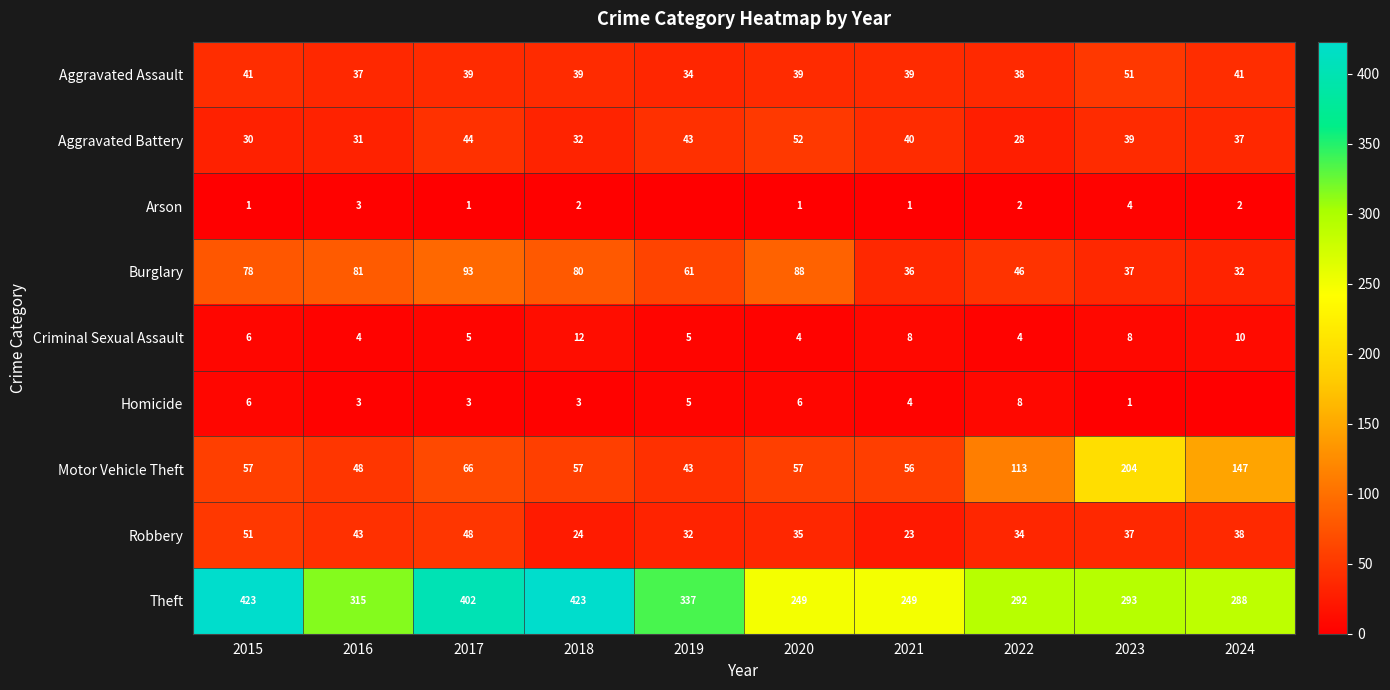

What is the sum of the Aggravated Battery values at 2015 and 2023?

69